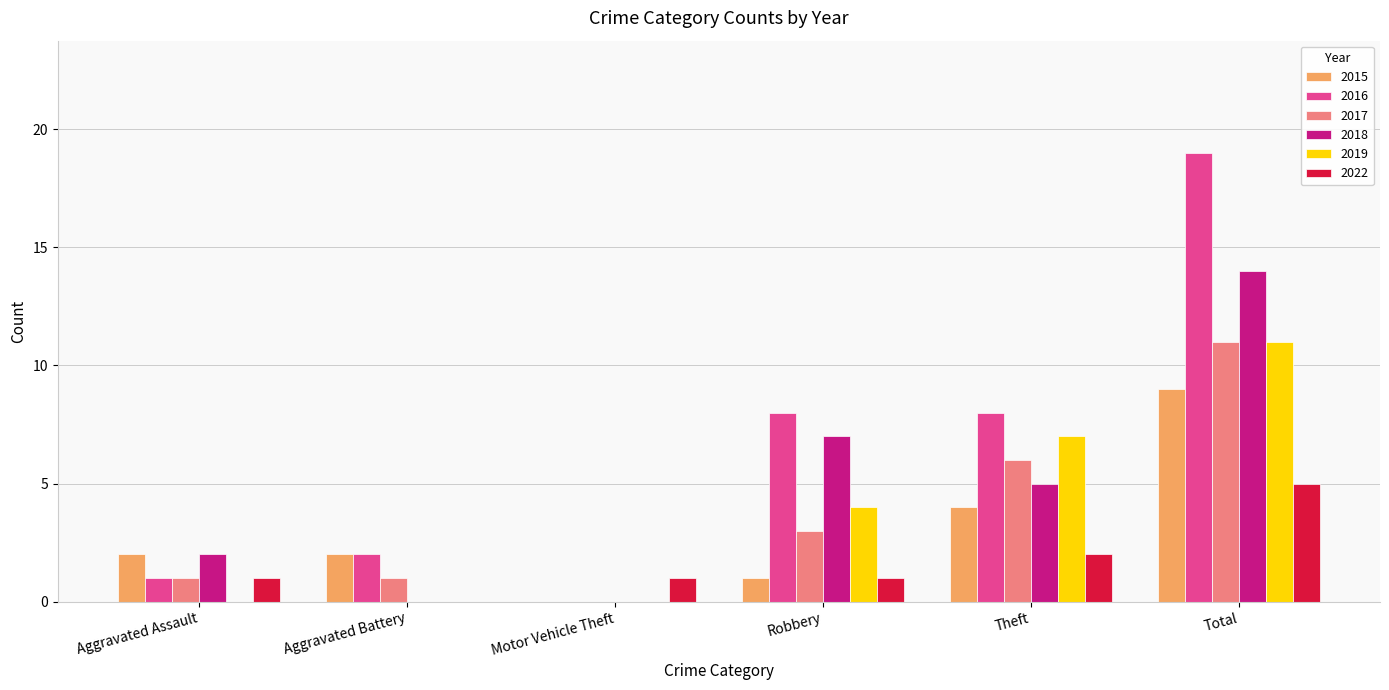

What is the average value of the 2018 series?

5